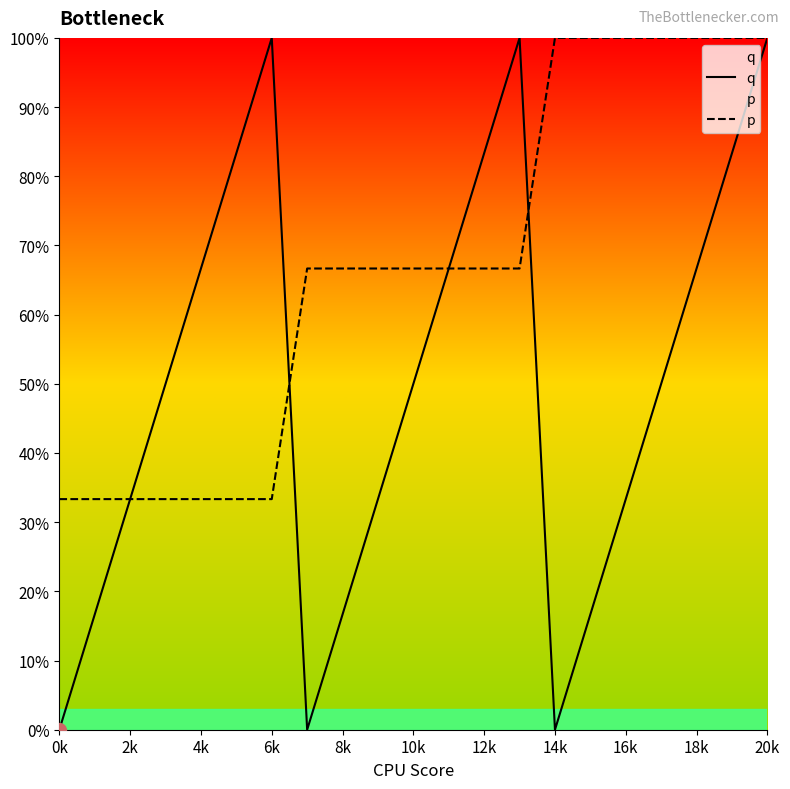

List the series in order of their overall mean, lowest first.

q, p